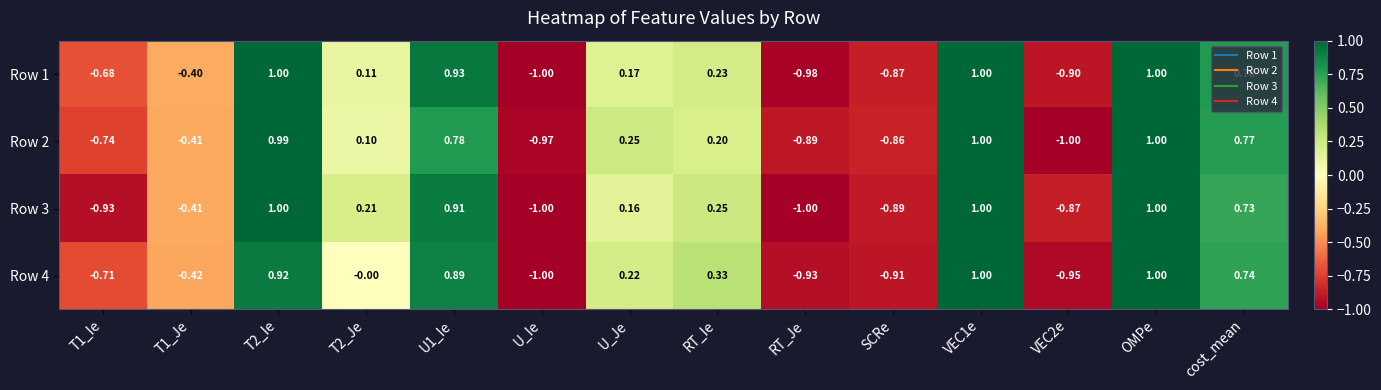

Is the value of Row 4 at RT_Je greater than the value of Row 1 at RT_Ie?

No